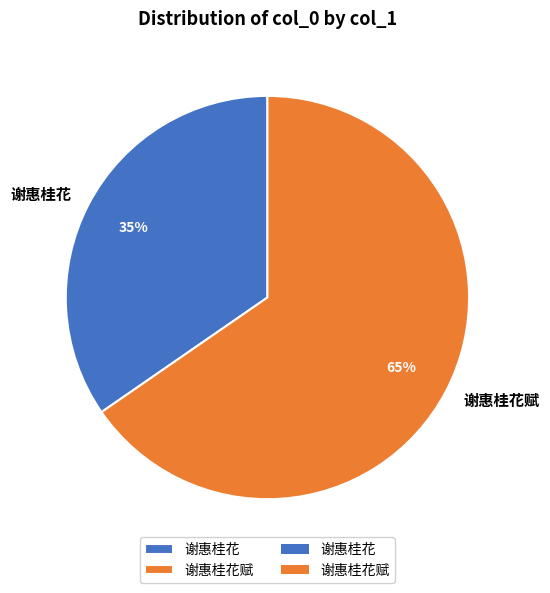

To the nearest percent, what percentage of the pie is 谢惠桂花赋?

65%